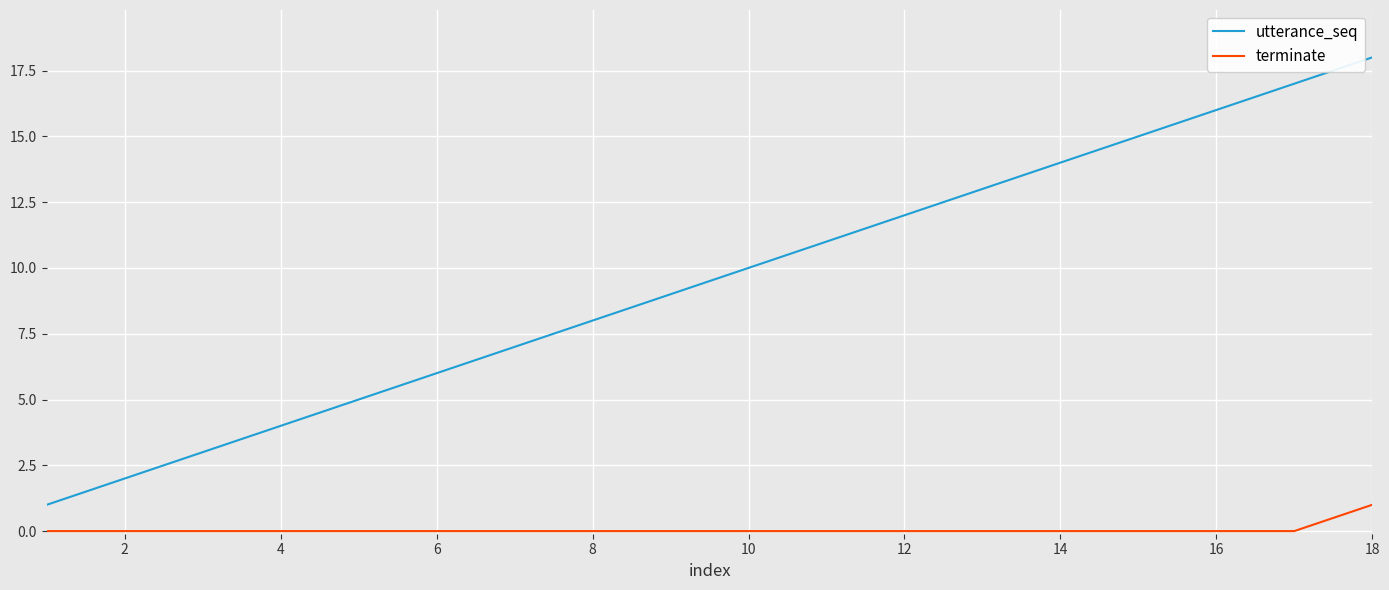

Which series has the largest range (max minus min)?

utterance_seq